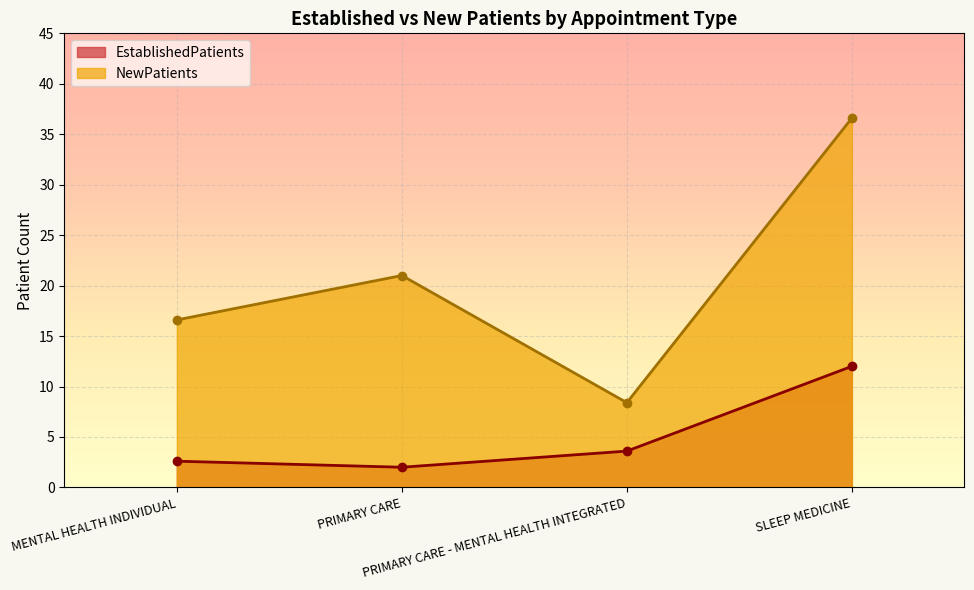

Reading left to right, extract all data points from this chart.

EstablishedPatients: MENTAL HEALTH INDIVIDUAL=2.6	PRIMARY CARE=2.0	PRIMARY CARE - MENTAL HEALTH INTEGRATED=3.6	SLEEP MEDICINE=12.0
NewPatients: MENTAL HEALTH INDIVIDUAL=16.6	PRIMARY CARE=21.0	PRIMARY CARE - MENTAL HEALTH INTEGRATED=8.4	SLEEP MEDICINE=36.6